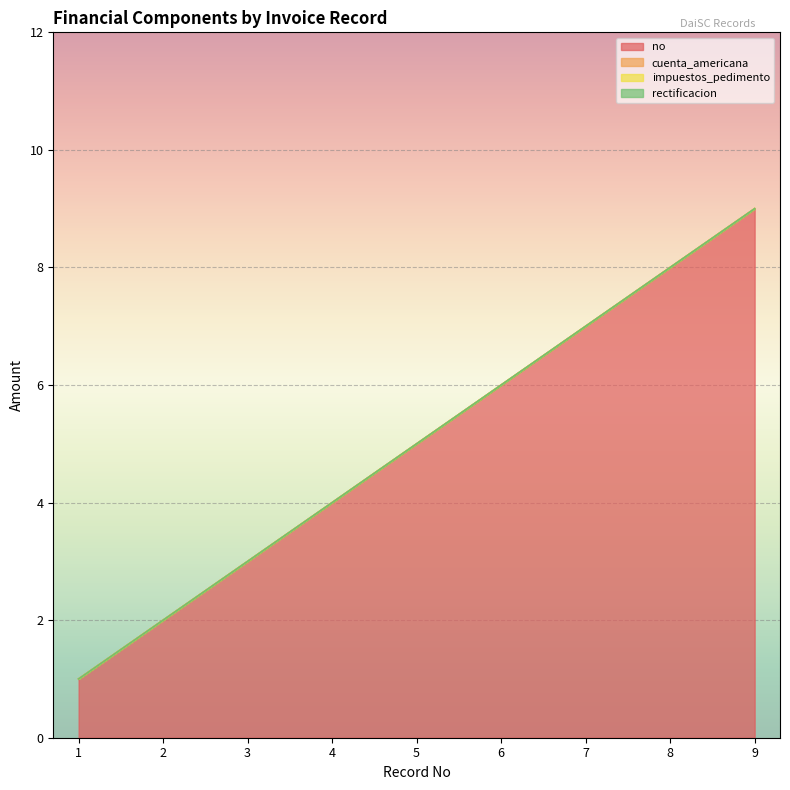

At which category is the sum across all series the highest?

9